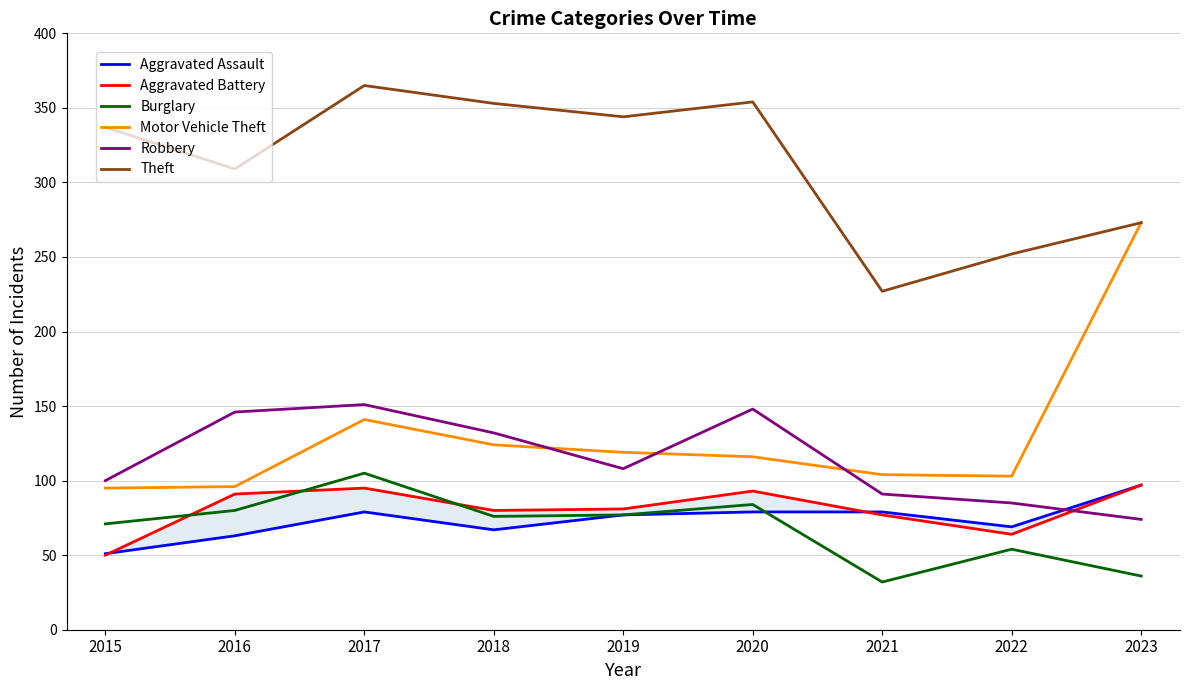

True or false: Aggravated Assault has a value of 126 at 2019.

False